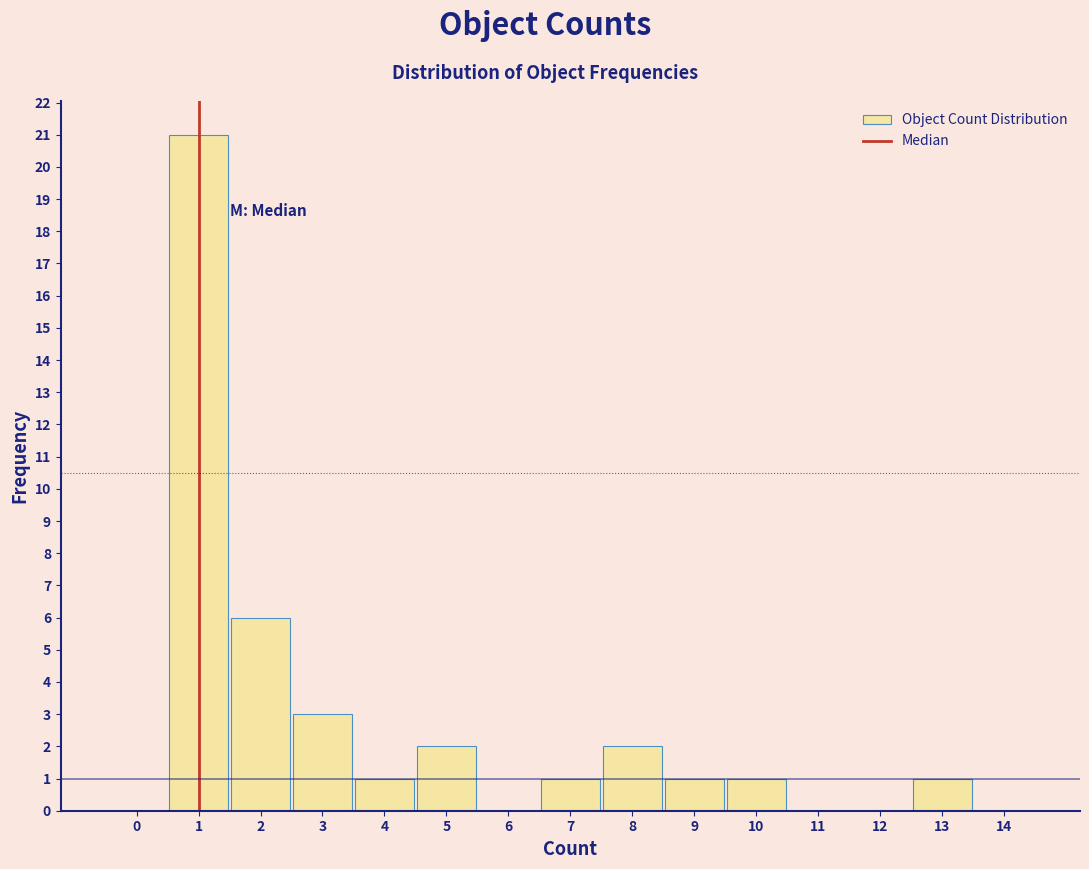

Reading right to left, list all the values displayed in this chart.

14=0	13=1	12=0	11=0	10=1	9=1	8=2	7=1	6=0	5=2	4=1	3=3	2=6	1=21	0=0